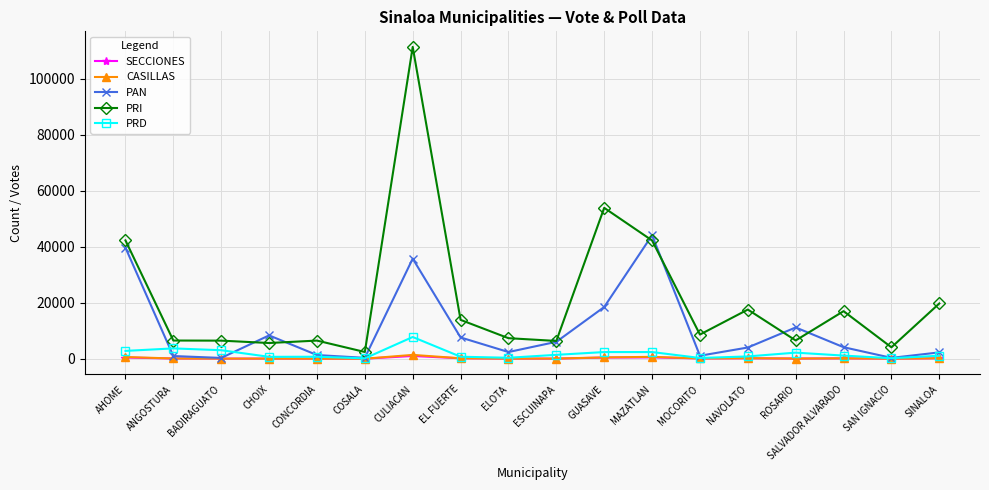

The value of PRI at SINALOA is 19771. True or false?

True